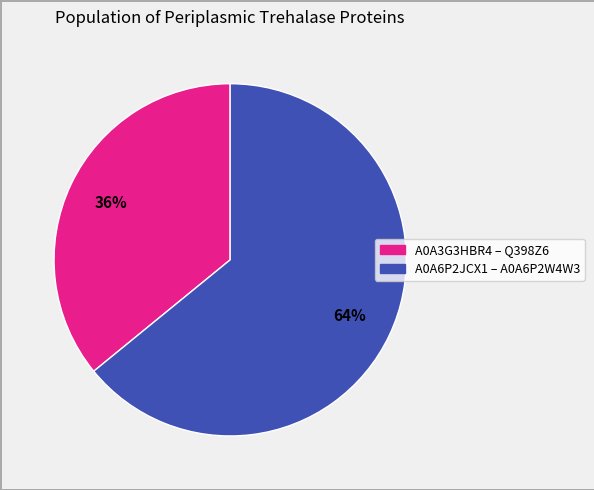

Is there a majority slice in this chart?

Yes